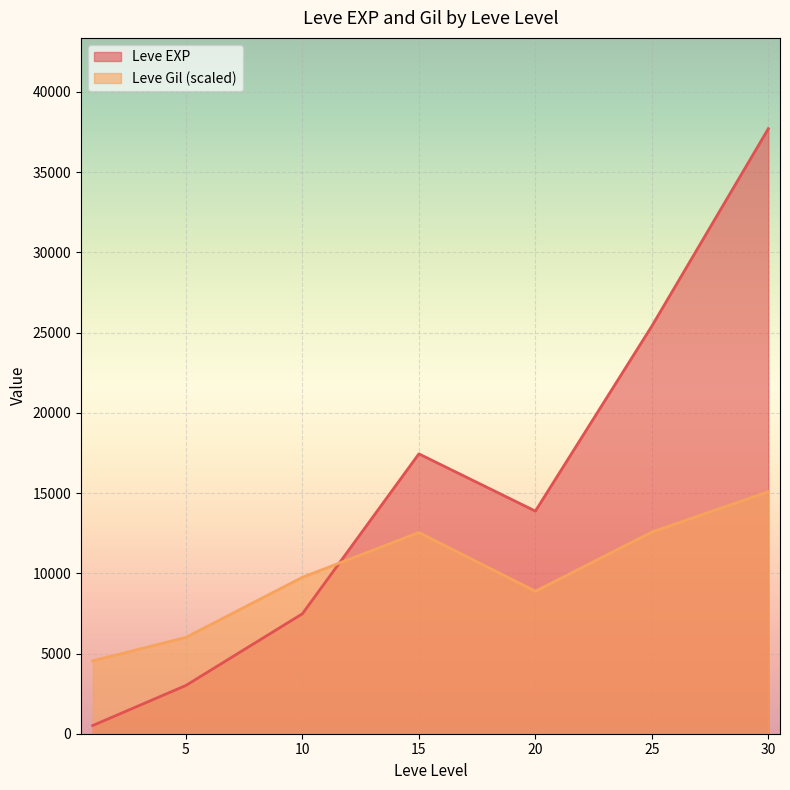

What is the difference between the maximum and minimum values in the Leve Gil (scaled) series?

10543.1